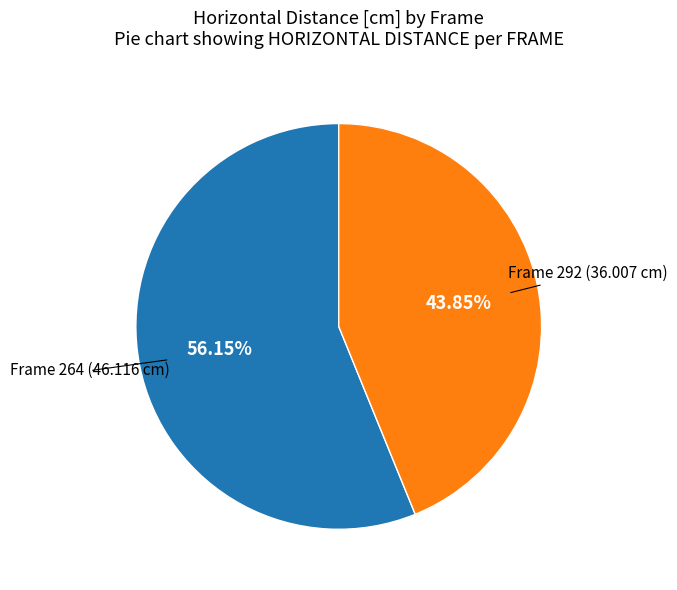

Is there any slice that represents more than half of the pie?

Yes